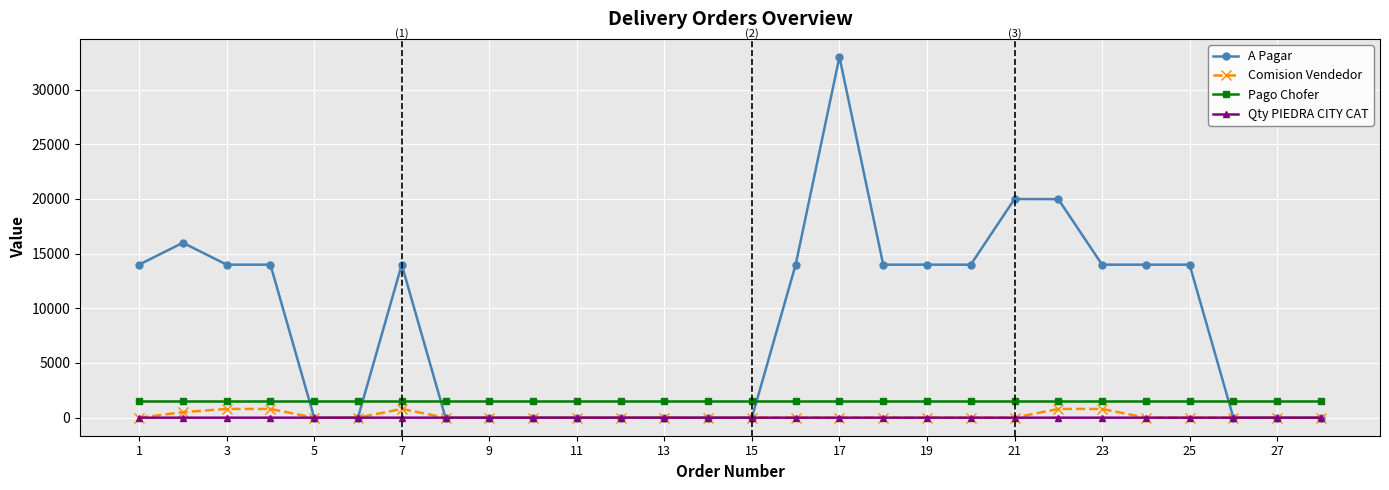

Which series has the widest spread of values?

A Pagar